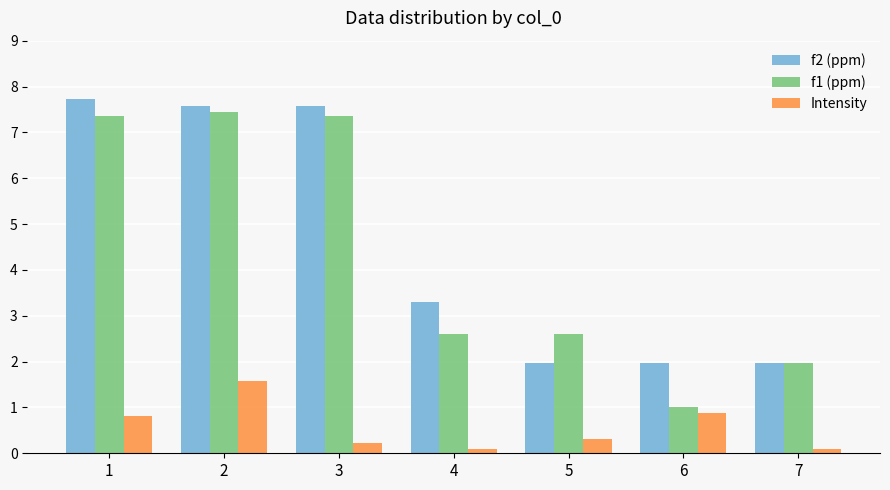

Are the bars grouped side by side (vs. stacked)?

Yes